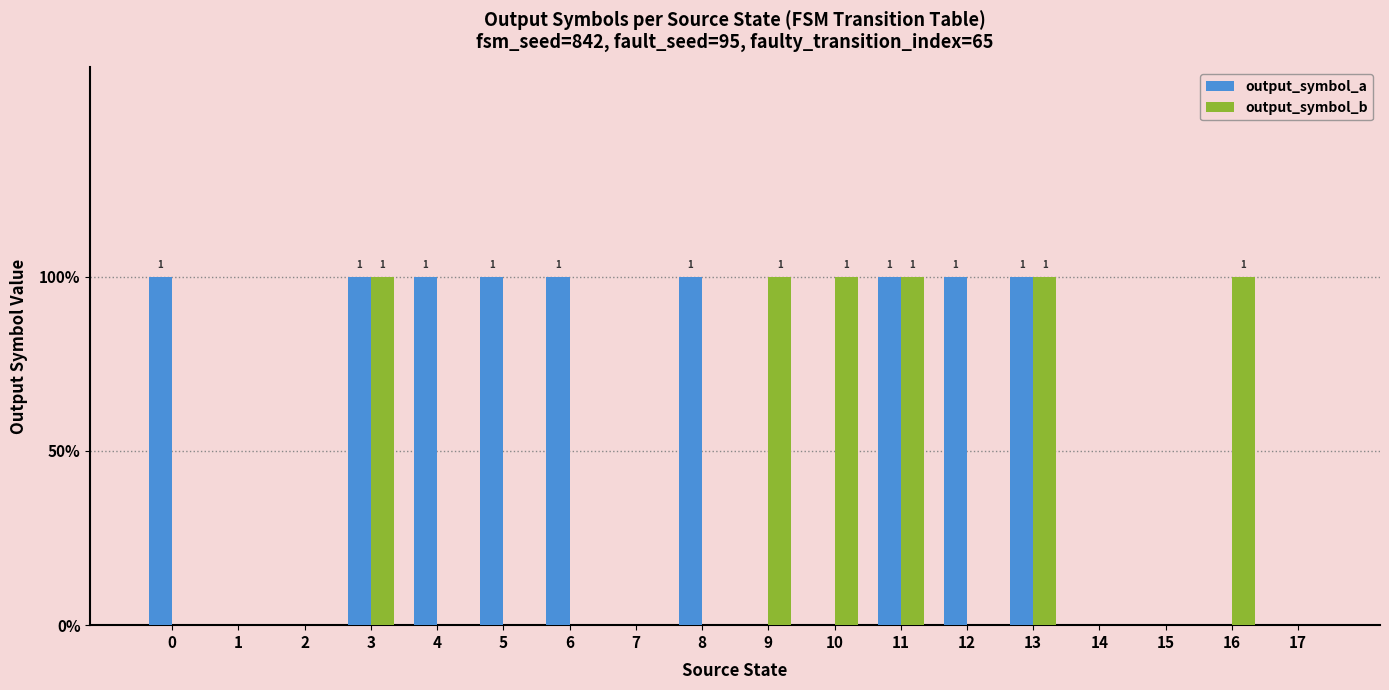

What is the sum of the output_symbol_b values at 1 and 13?

1